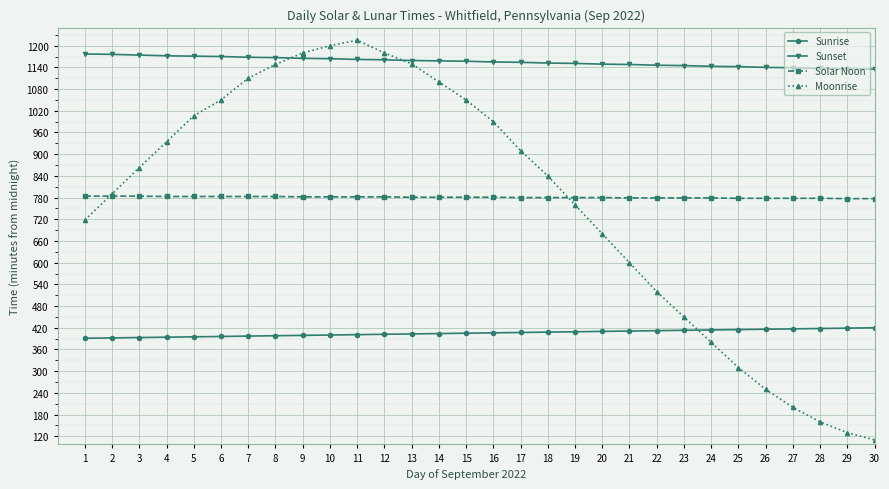

Read the Sunrise value at 13, to the nearest 5.

405